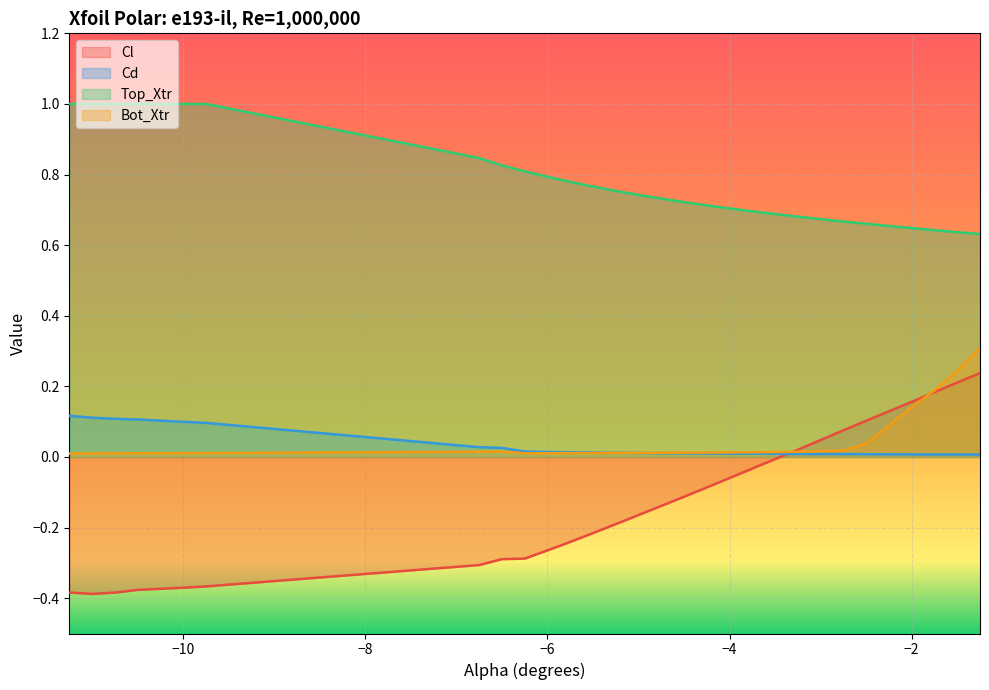

Which series ends up on top after the final intersection of Cl and Cd?

Cl